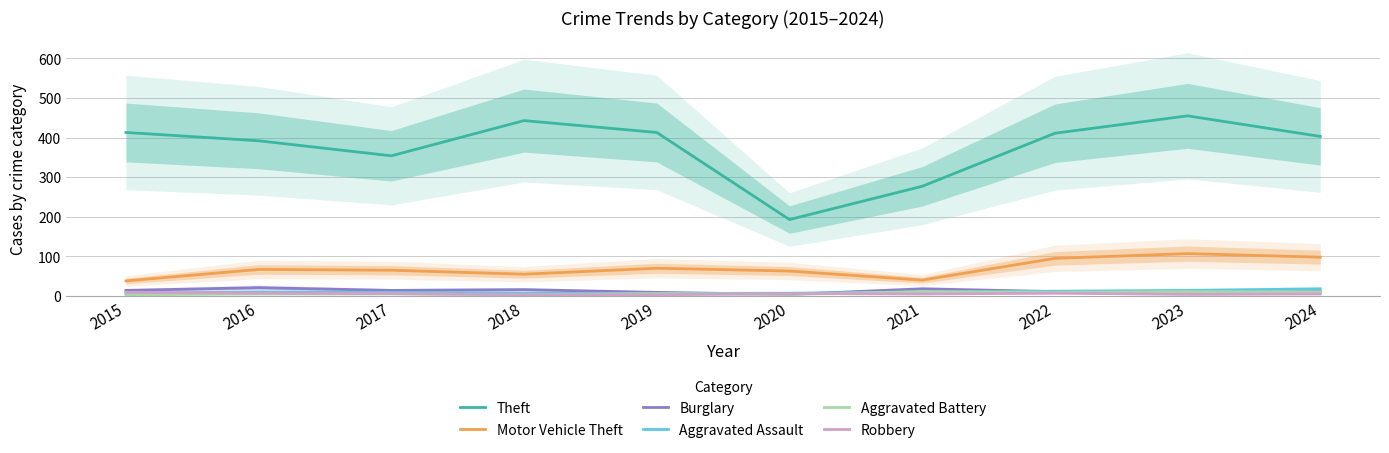

What is the total value across all series at 2017?

453